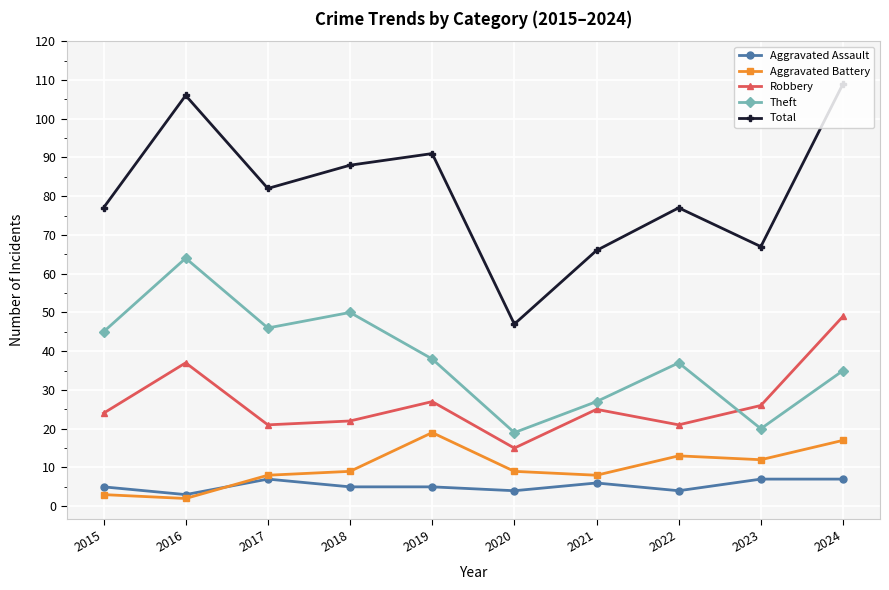

At which label does Robbery first exceed 25?

2016